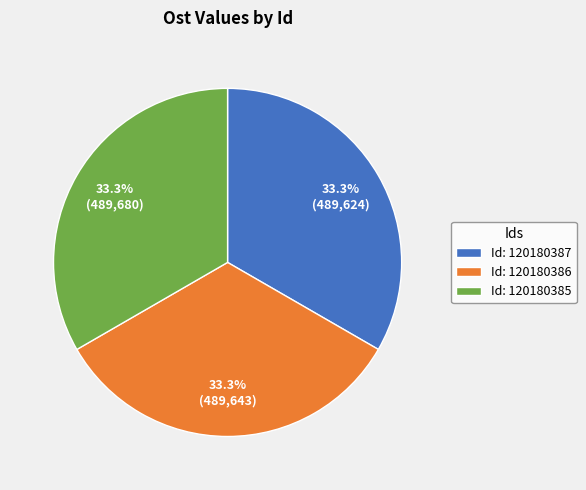

Approximately how many times larger is the value at Id: 120180387 compared to Id: 120180385?

1.0